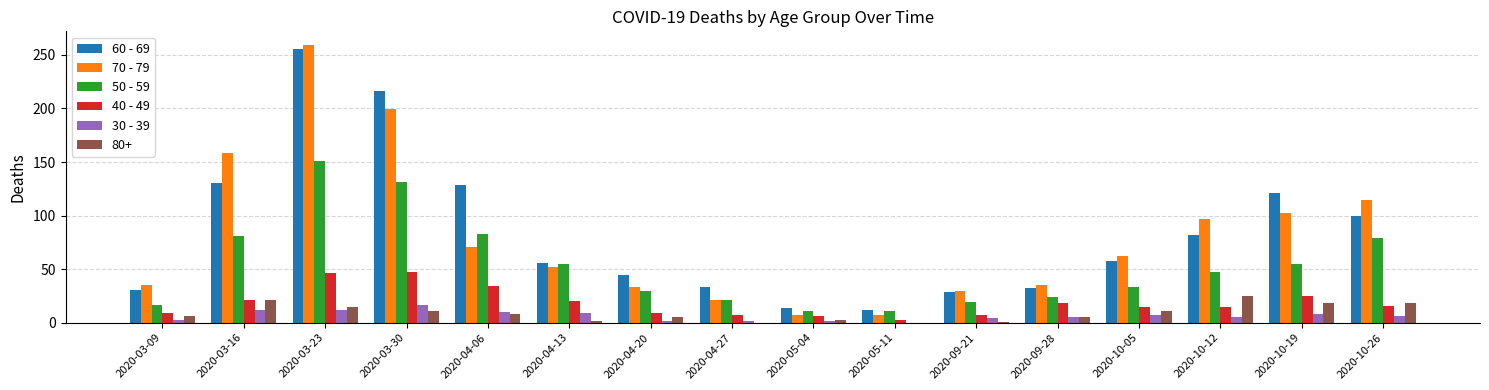

What is the spread (max minus min) of values at 2020-10-12?

92